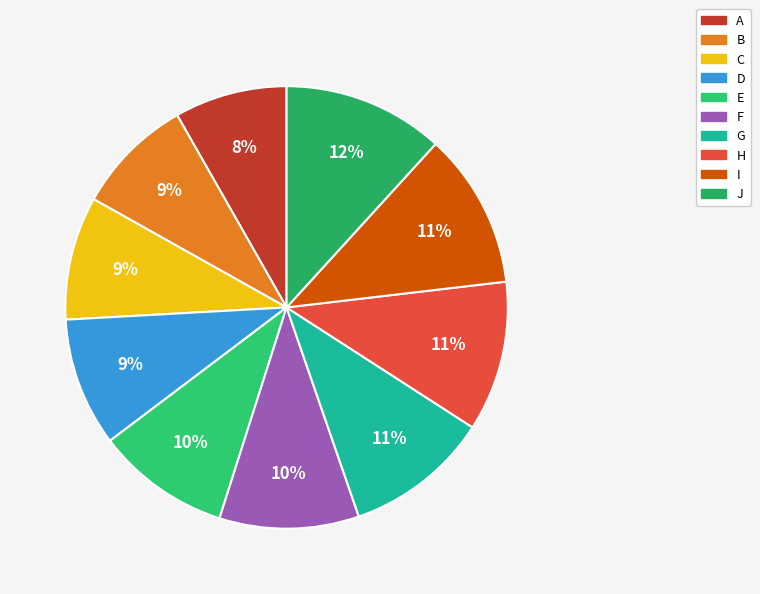

Is there any slice that represents more than half of the pie?

No